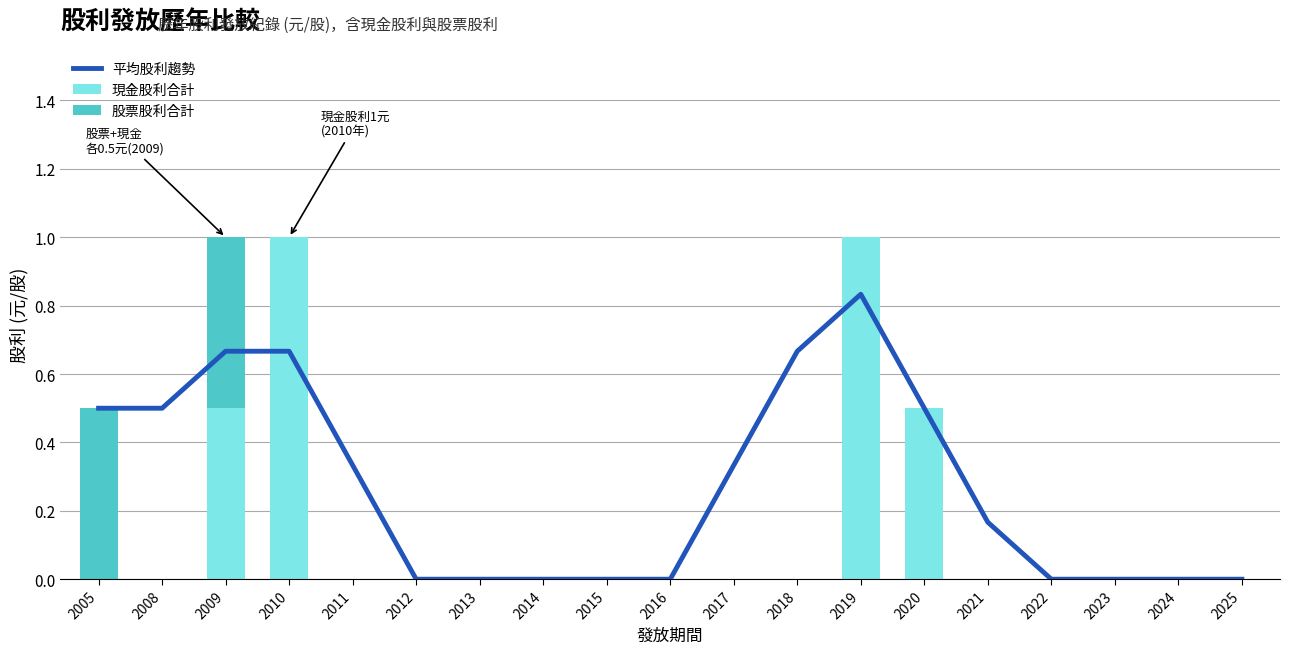

What is the maximum value for 平均股利趨勢?

0.8